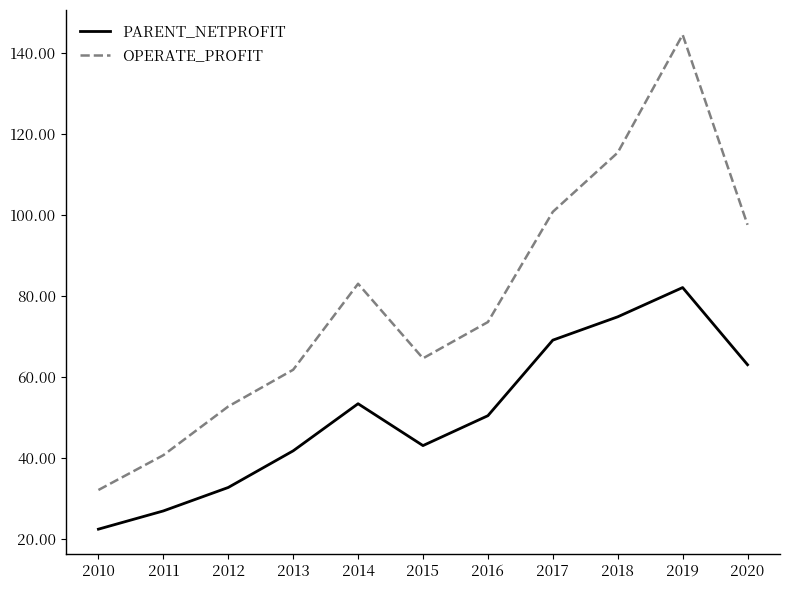

Is it true that OPERATE_PROFIT equals 50.3 at 2016?

False